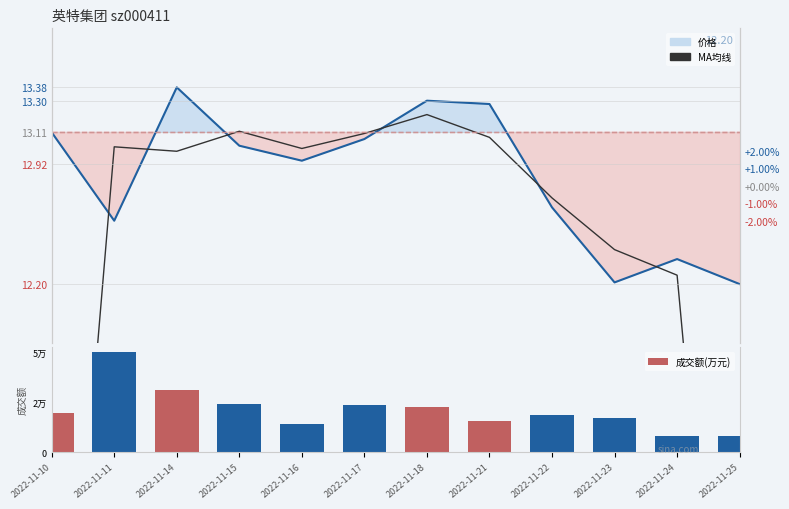

Which category has the lowest value in the 成交额(万元) series?

2022-11-25